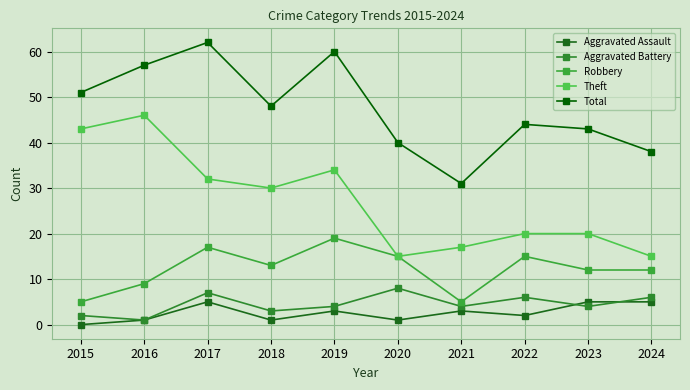

What is the value of the Aggravated Assault point at the 2nd from the left?

1